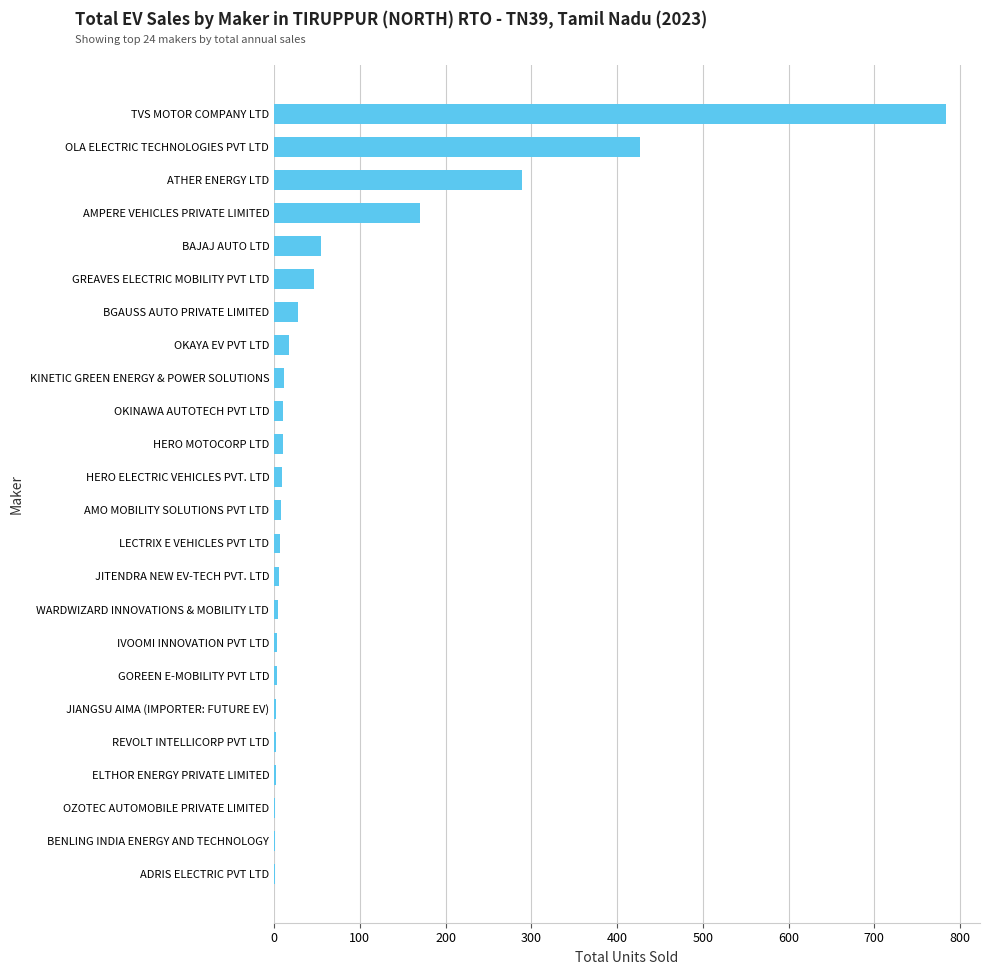

True or false: the data shows 90 at OLA ELECTRIC TECHNOLOGIES PVT LTD.

False